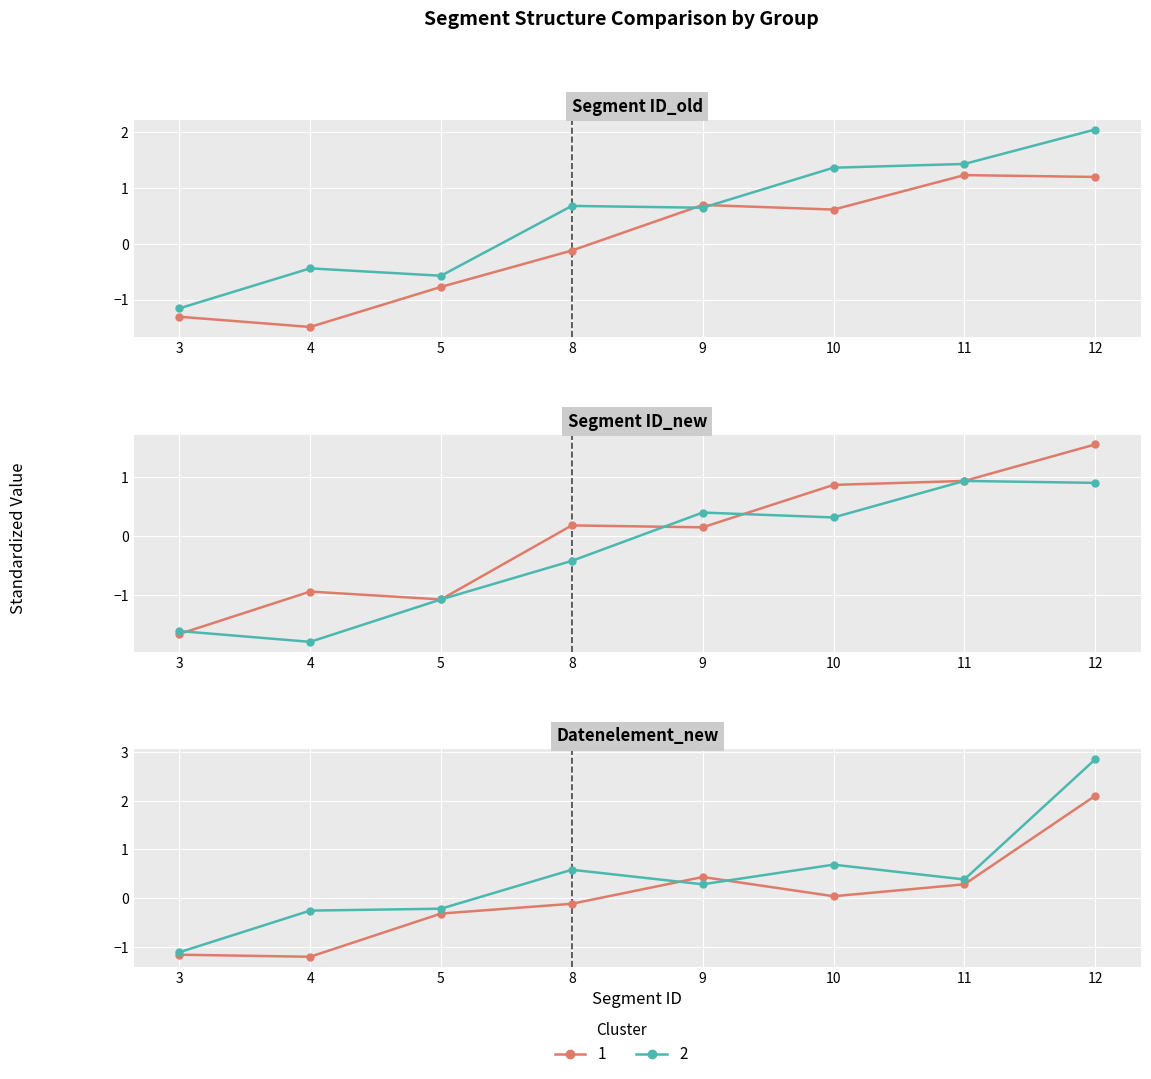

The Segment ID_old series shows 0.7 at 8. True or false?

True